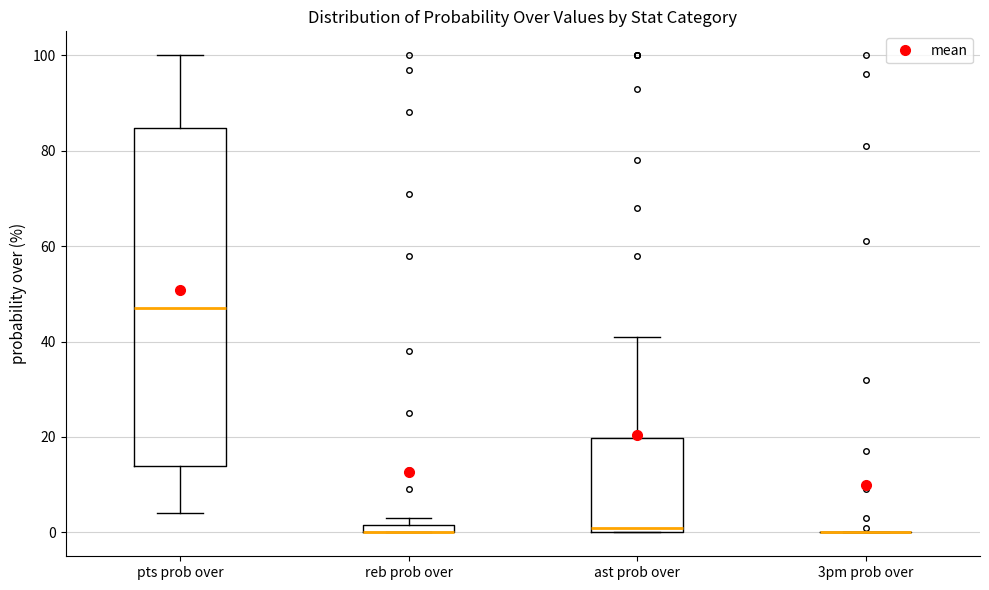

Where is the lower edge of the box for pts prob over on the y-axis? The values are not printed on the chart, so give them approximately, as read against the axis.

14